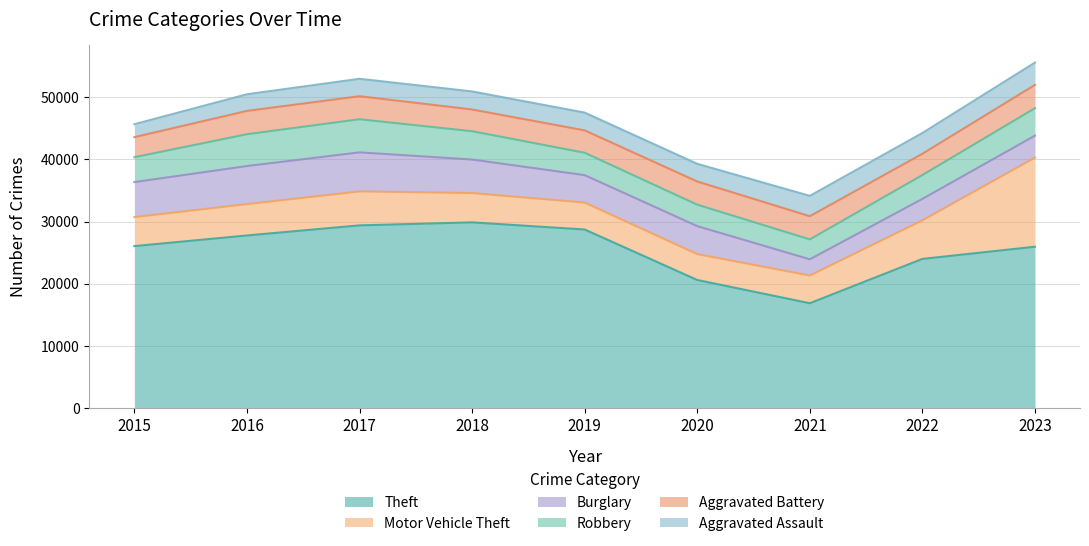

The Theft series shows 29393 at 2017. True or false?

True